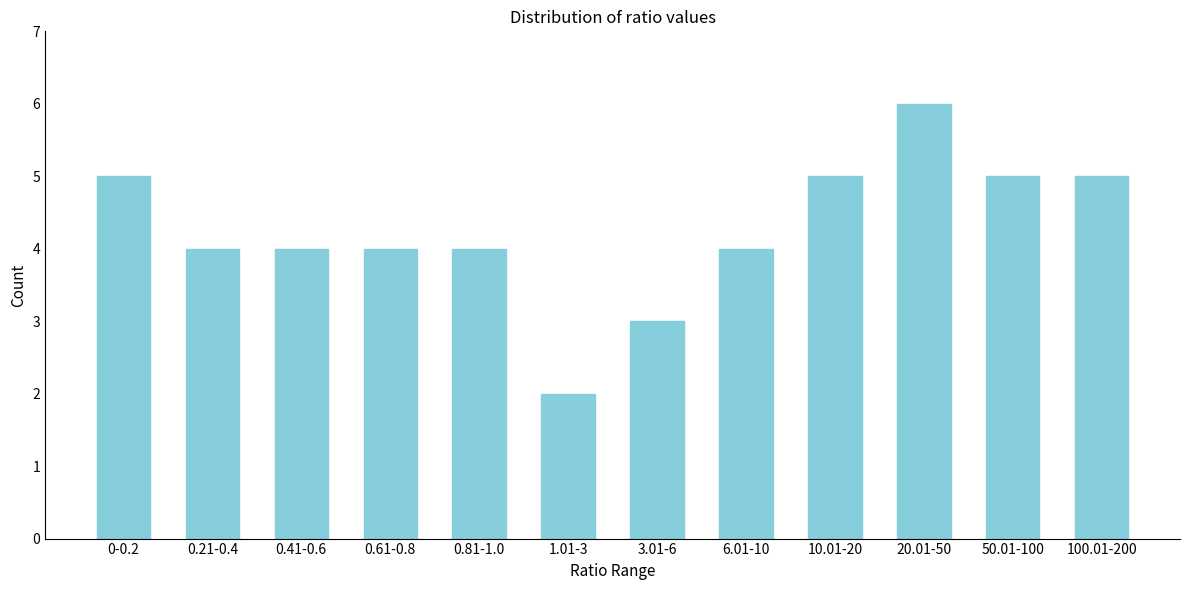

Reading left to right, list all the values displayed in this chart.

0-0.2=5	0.21-0.4=4	0.41-0.6=4	0.61-0.8=4	0.81-1.0=4	1.01-3=2	3.01-6=3	6.01-10=4	10.01-20=5	20.01-50=6	50.01-100=5	100.01-200=5